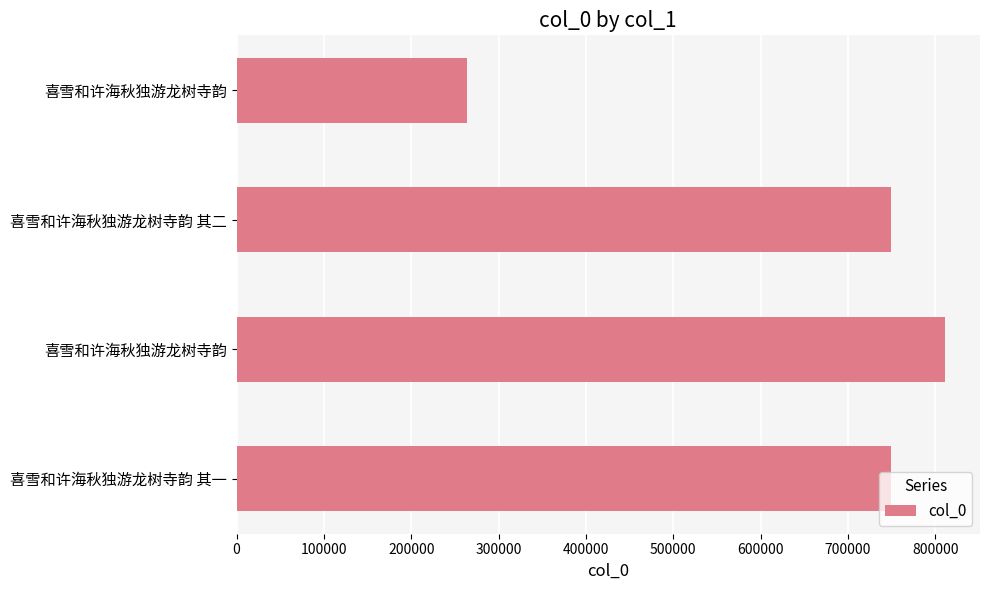

Are the bars grouped side by side (vs. stacked)?

No